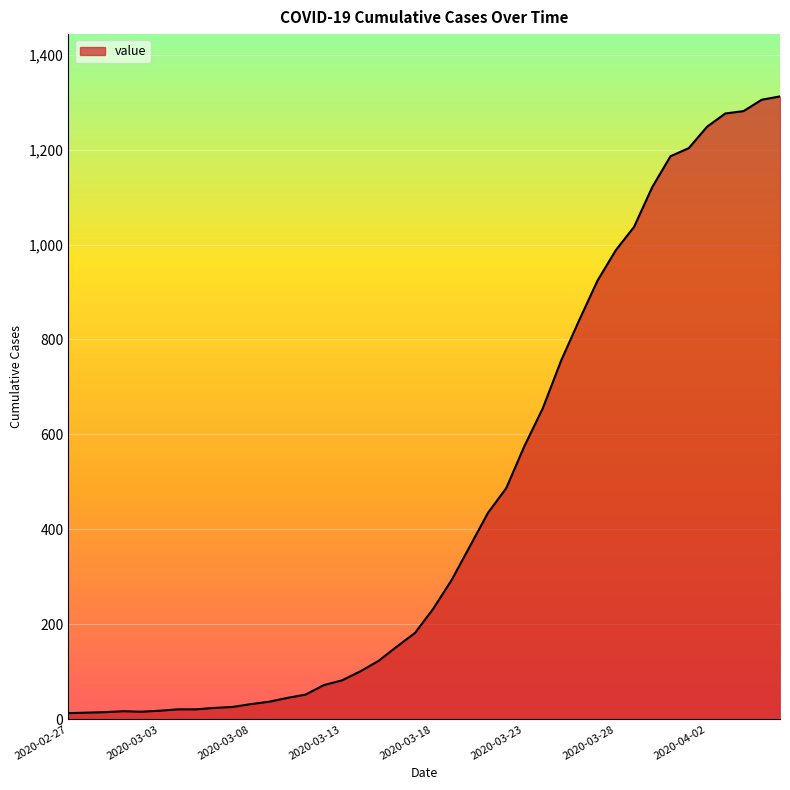

What is the greatest value displayed?

1312